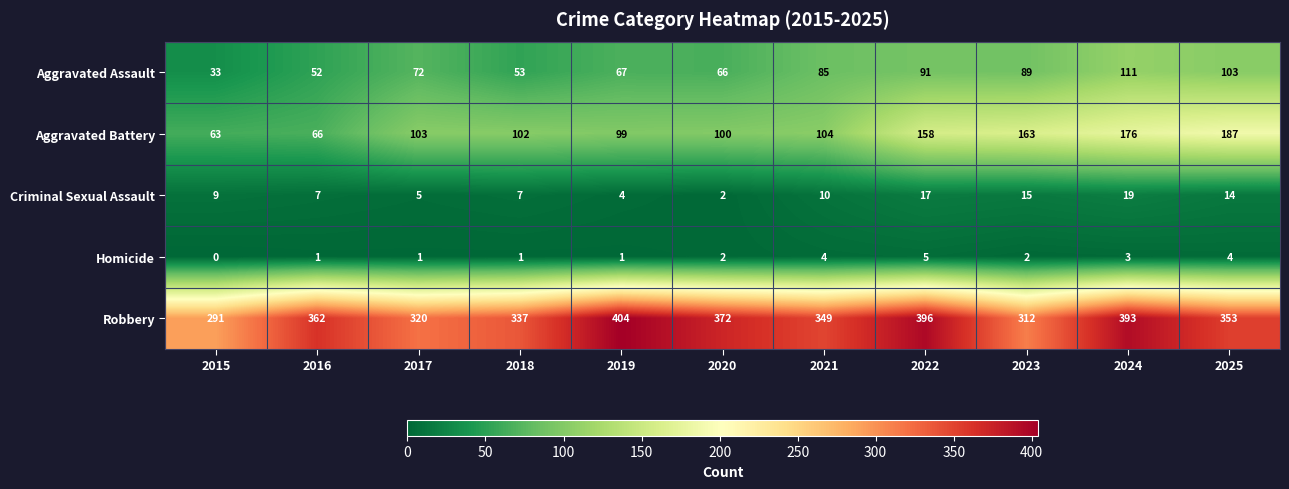

Count the number of data series in this chart.

5